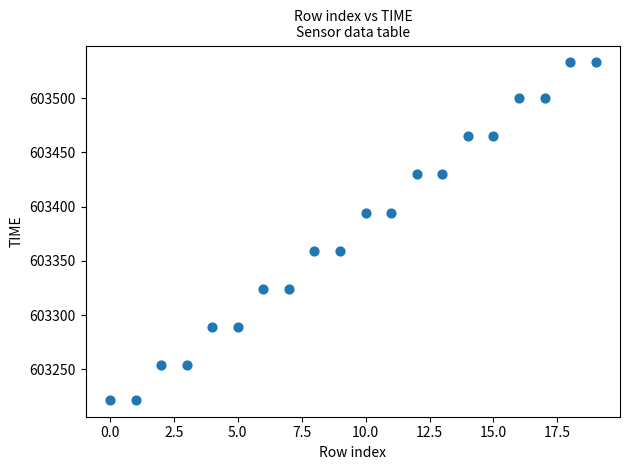

What is the range of Y values (max minus min)?

311